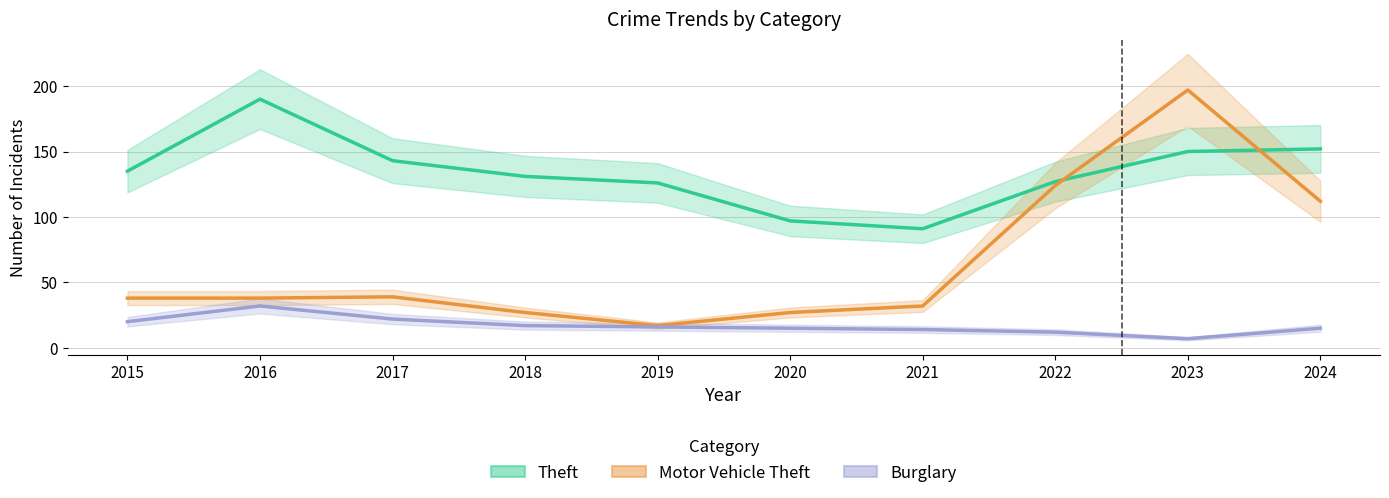

Which series has the largest range (max minus min)?

Motor Vehicle Theft